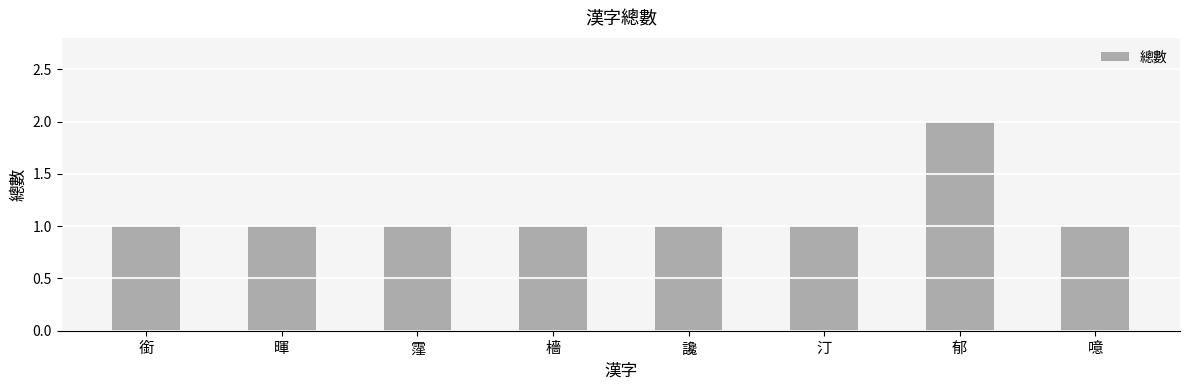

What is the label of the 2nd bar from the right?

郁